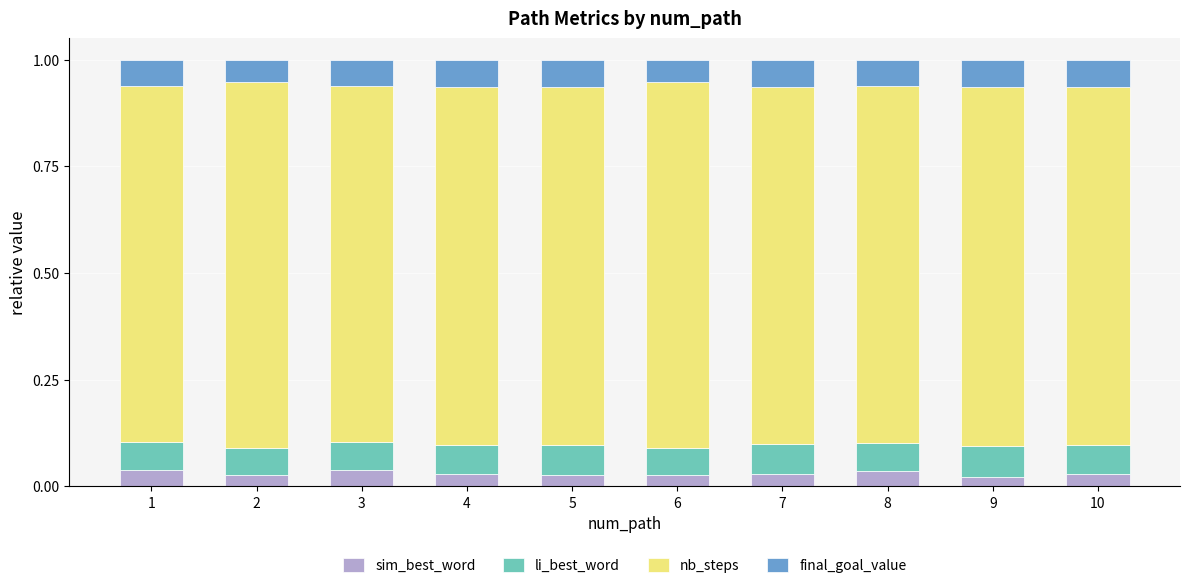

What is the total value across all series at 5?

1.0